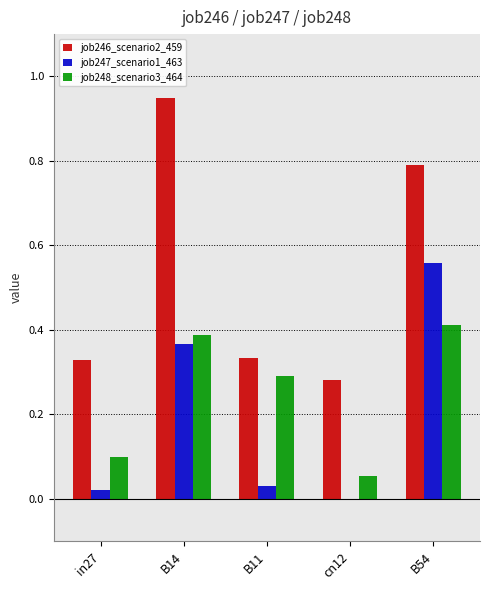

What is the total value across all series at B14?

1.7